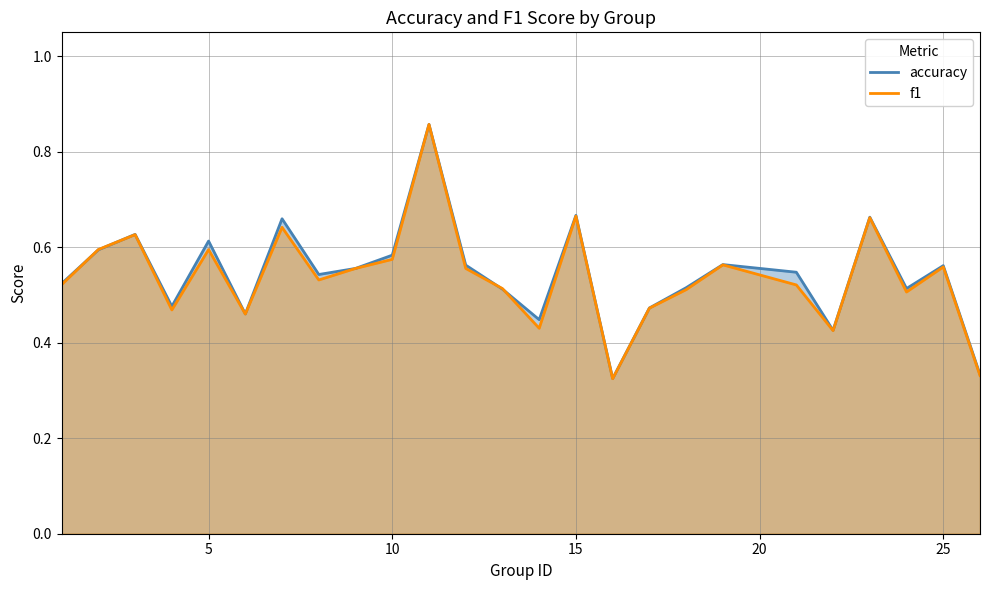

What is the total value across all series at 5?

1.2